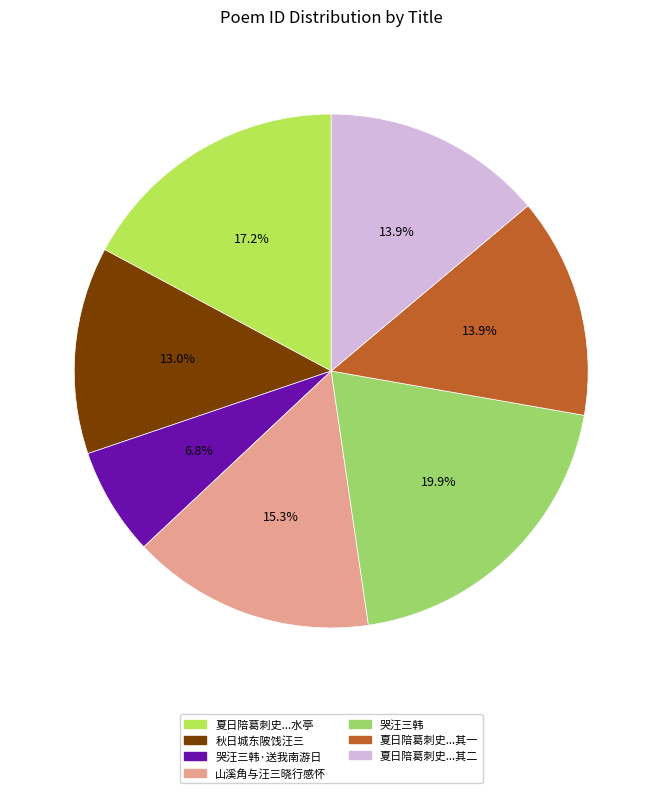

Count the number of slices in the pie.

7